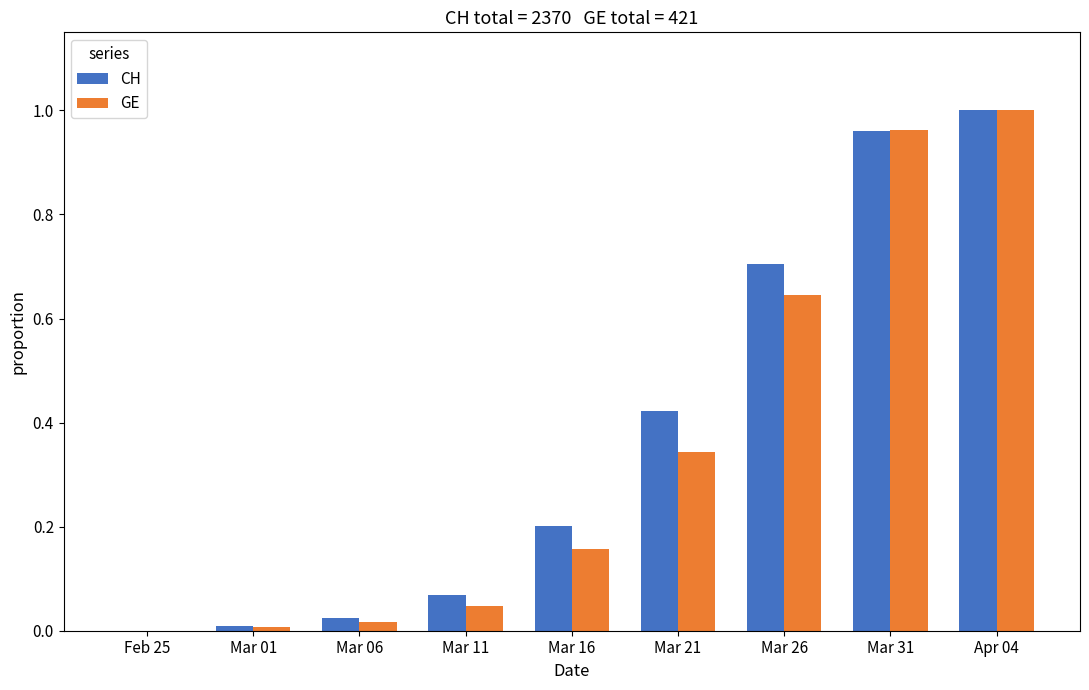

At which category is the sum across all series the highest?

Apr 04